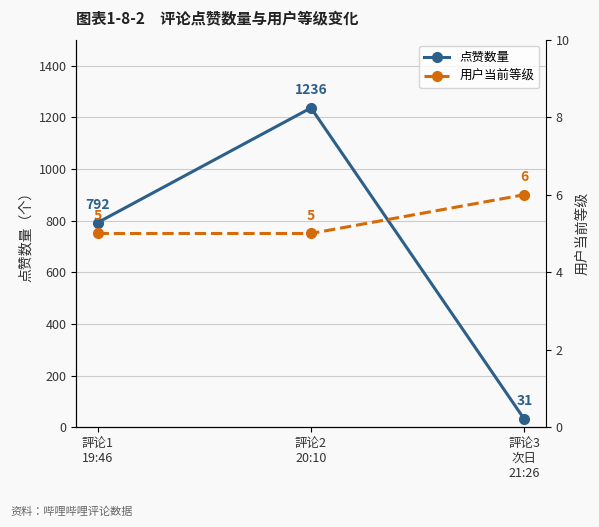

At which label is 用户当前等级 closest to 5?

評论1
19:46